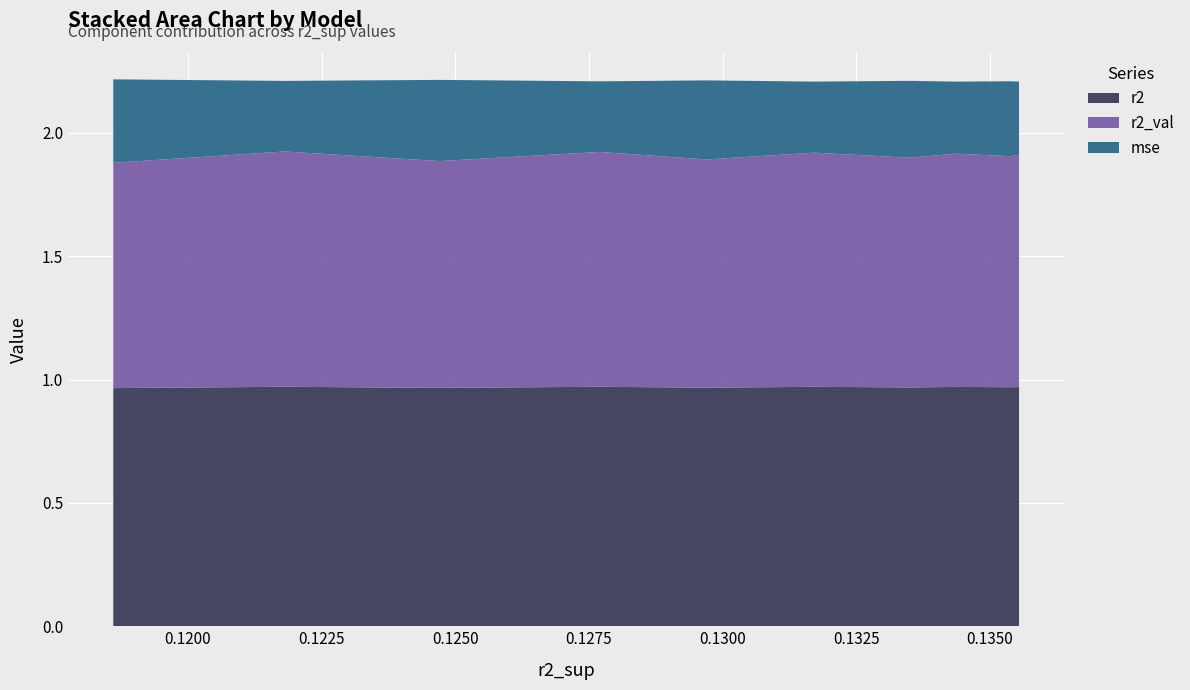

Reading right to left, list all the values displayed in this chart.

r2: 1.0	1.0	1.0	1.0	1.0	1.0	1.0	1.0	1.0	1.0
r2_val: 0.9	1.0	0.9	1.0	0.9	0.9	0.9	0.9	0.9	0.9
mse: 0.3	0.3	0.3	0.3	0.3	0.3	0.3	0.3	0.3	0.3